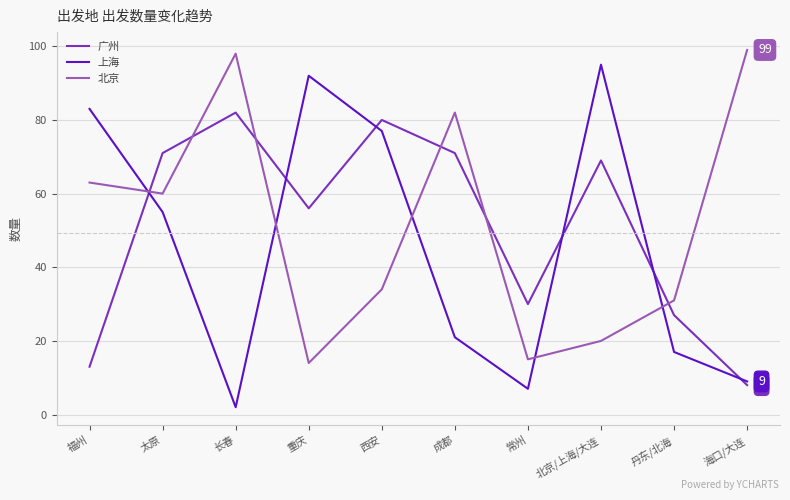

What is the smallest value displayed?

2